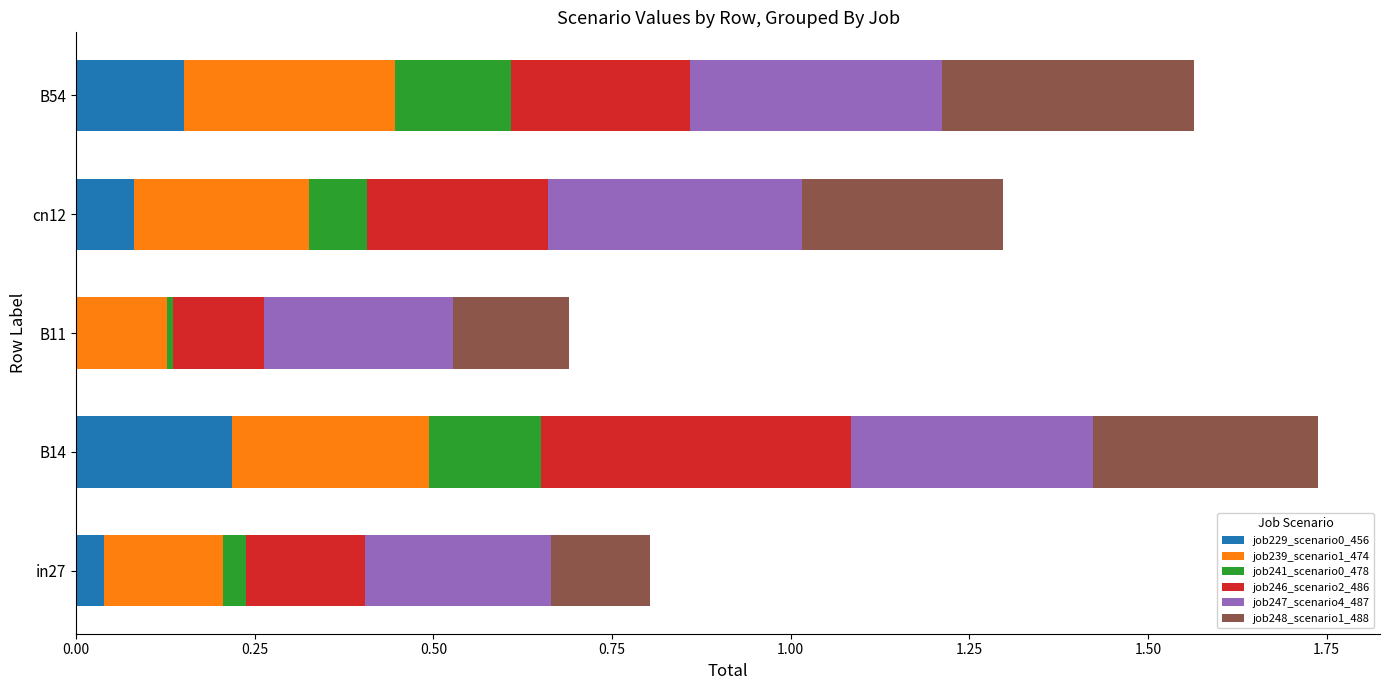

What is the total value across all series at B14?

1.7